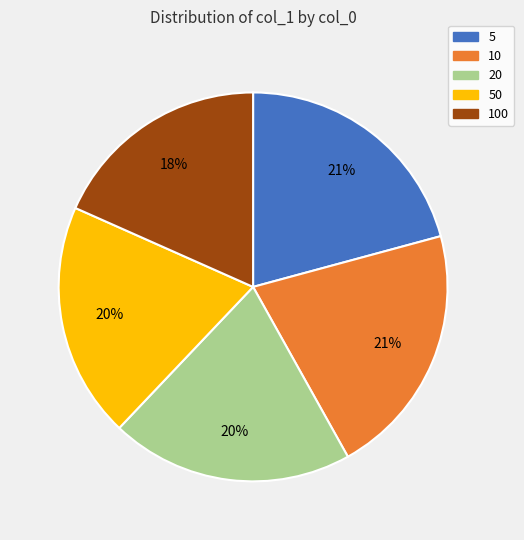

True or false: 10 accounts for 21% of the total.

True